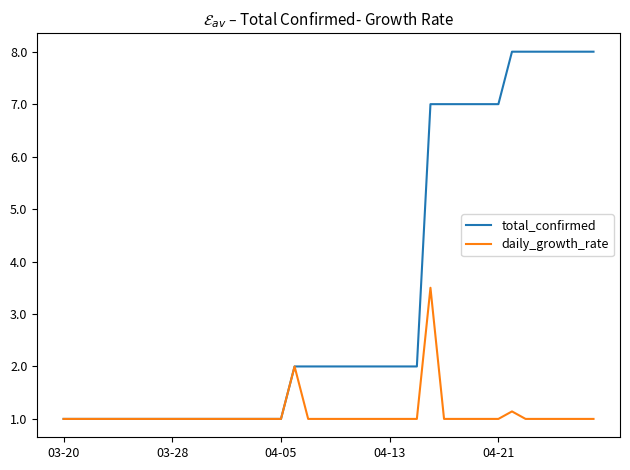

Rank the series by their average value, from highest to lowest.

total_confirmed, daily_growth_rate